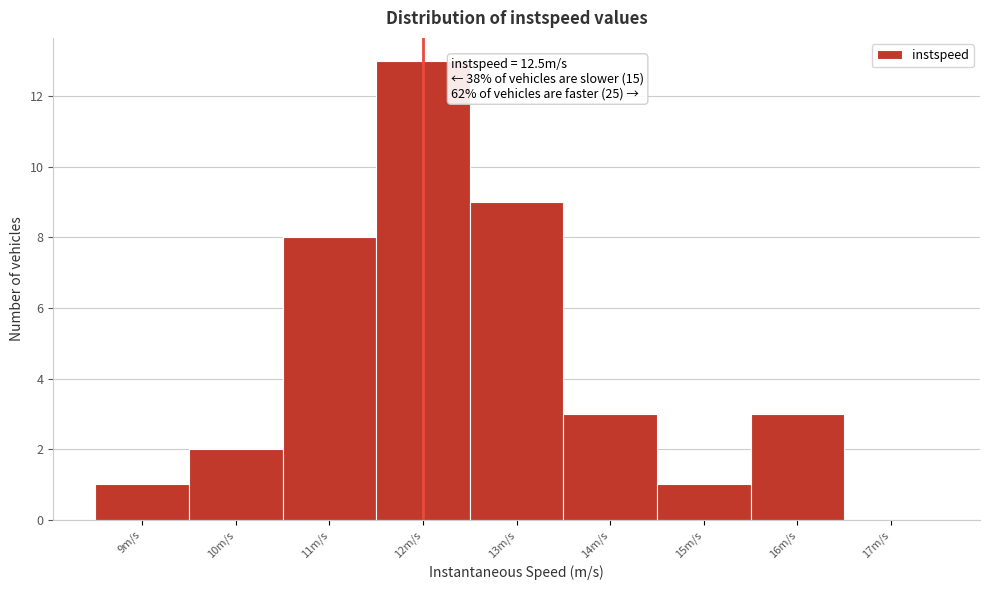

Reading left to right, transcribe all the data shown in this chart.

9m/s=1	10m/s=2	11m/s=8	12m/s=13	13m/s=9	14m/s=3	15m/s=1	16m/s=3	17m/s=0